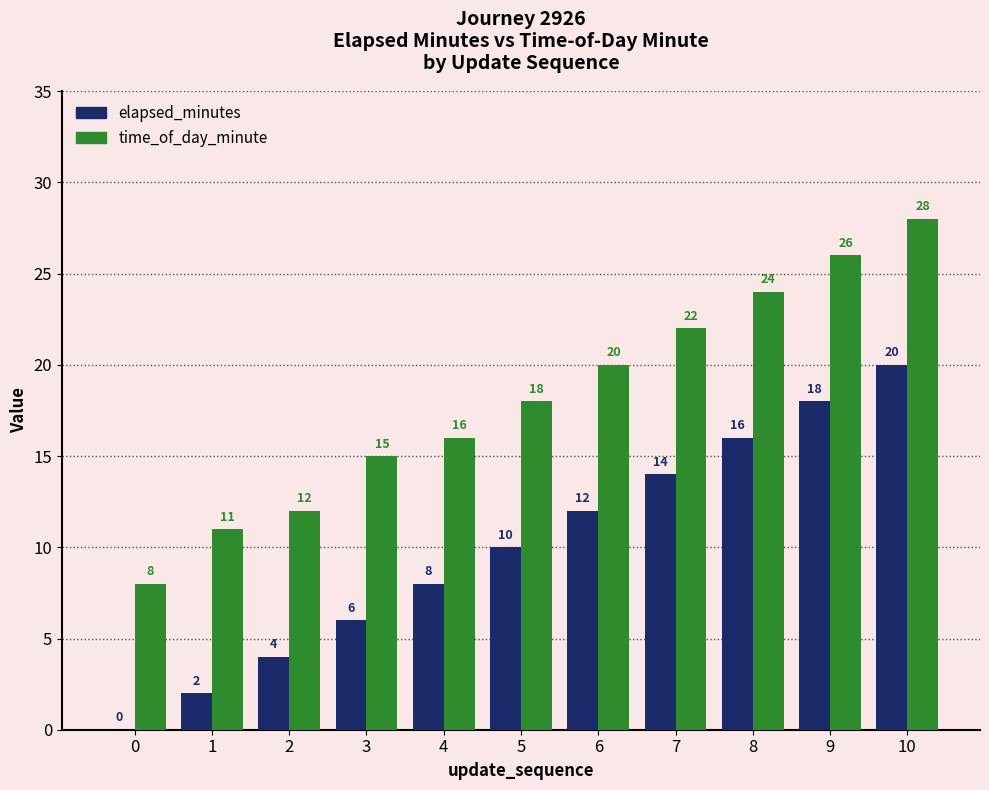

Is it true that elapsed_minutes equals 8 at 0?

False